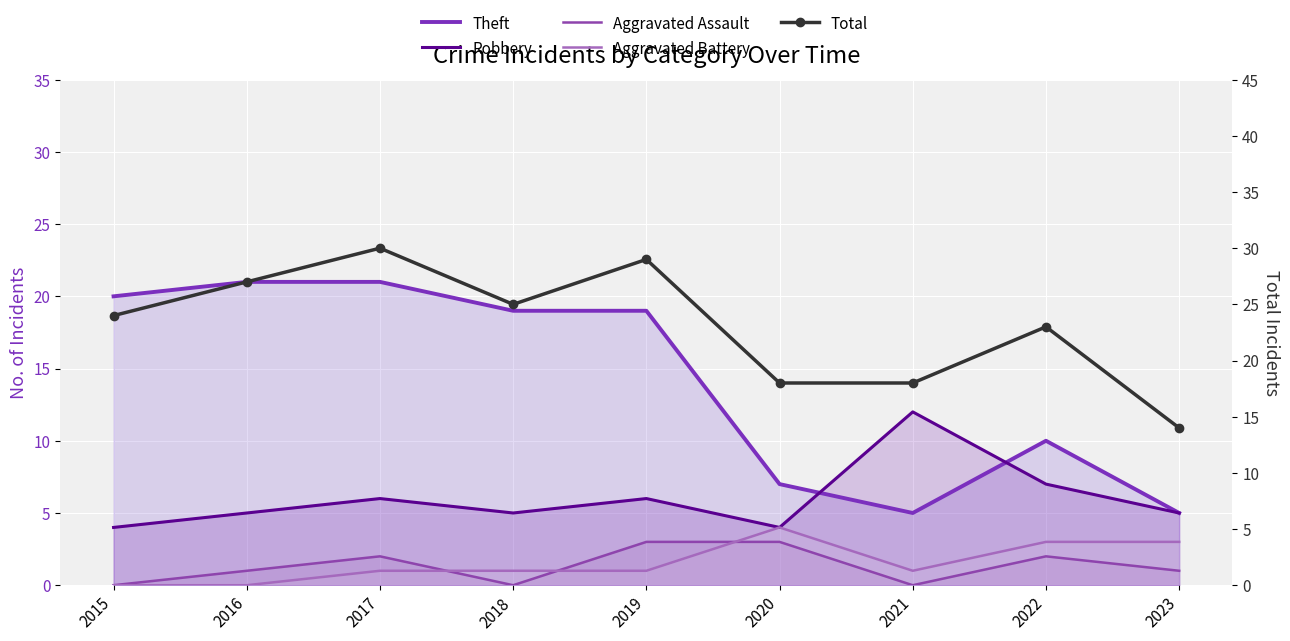

True or false: Theft and Robbery cross at least once.

True